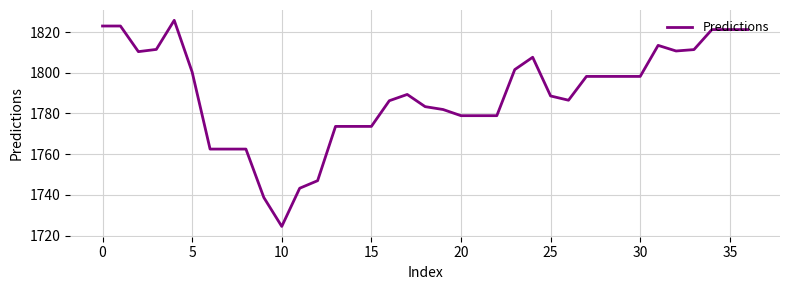

What is the smallest value displayed?

1724.5